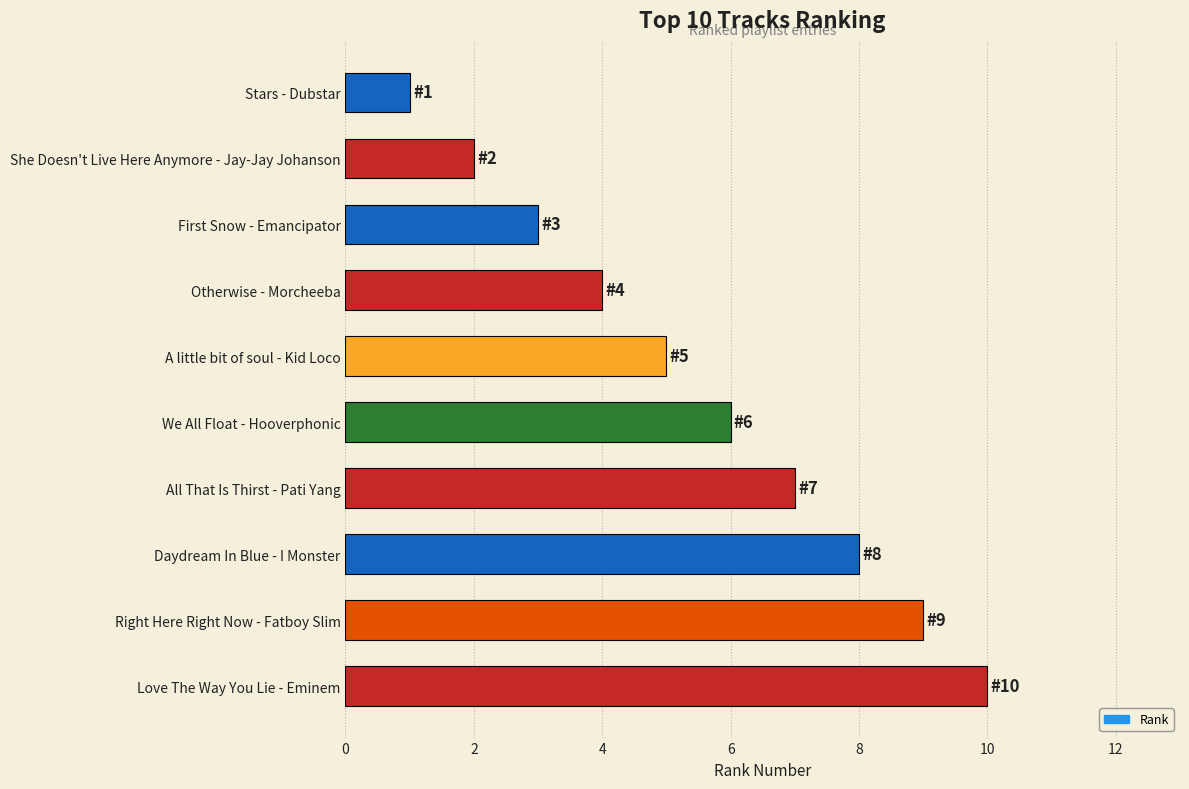

What is the greatest value displayed?

10